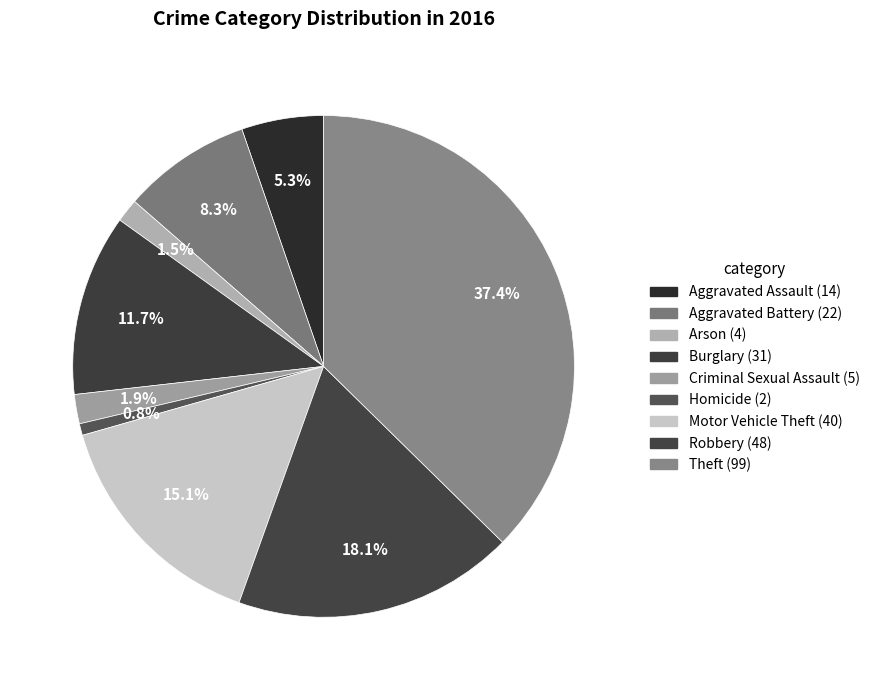

How many segments does this pie chart have?

9